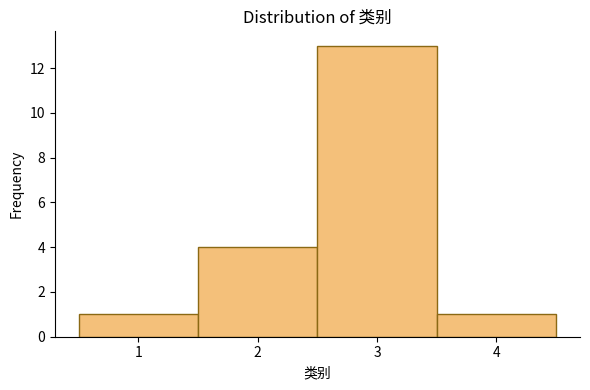

Reading left to right, list every bar in this chart as the range it spans on the x-axis followed by its height. The values are not printed on the chart, so give them approximately, as read against the axis.

0.5 to 1.5: 1
1.5 to 2.5: 4
2.5 to 3.5: 13
3.5 to 4.5: 1